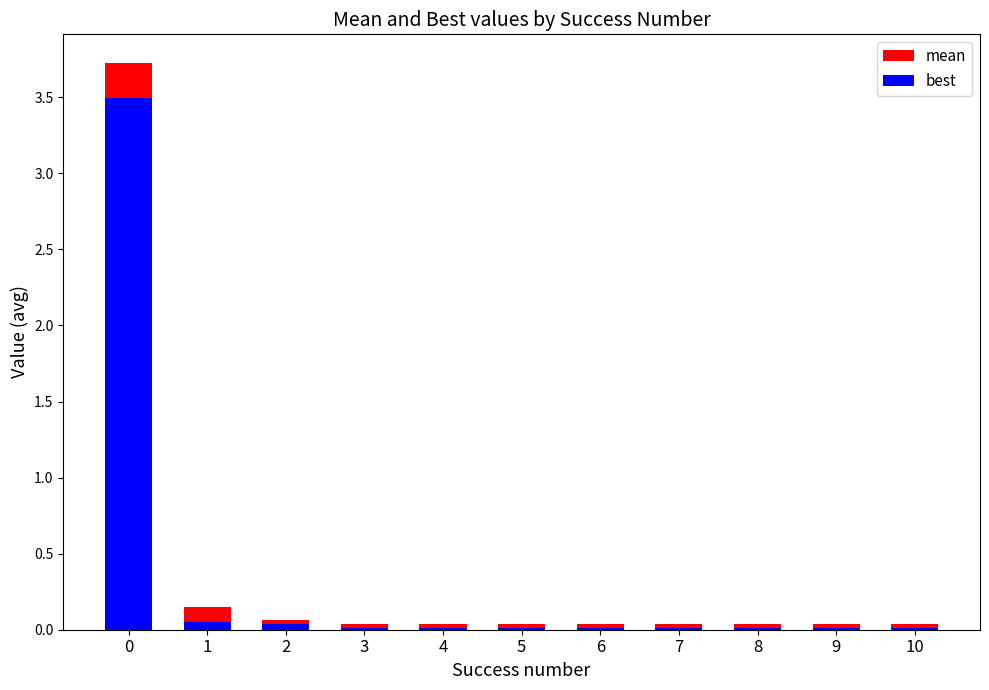

The value of best at 1 is 0.0. True or false?

False